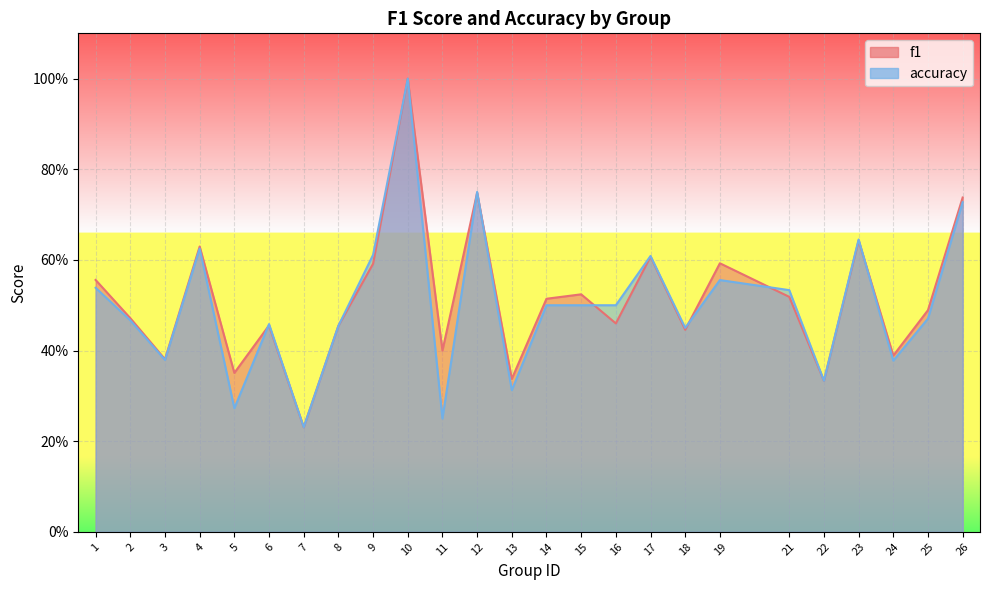

Rank the series by their maximum value, from highest to lowest.

f1, accuracy